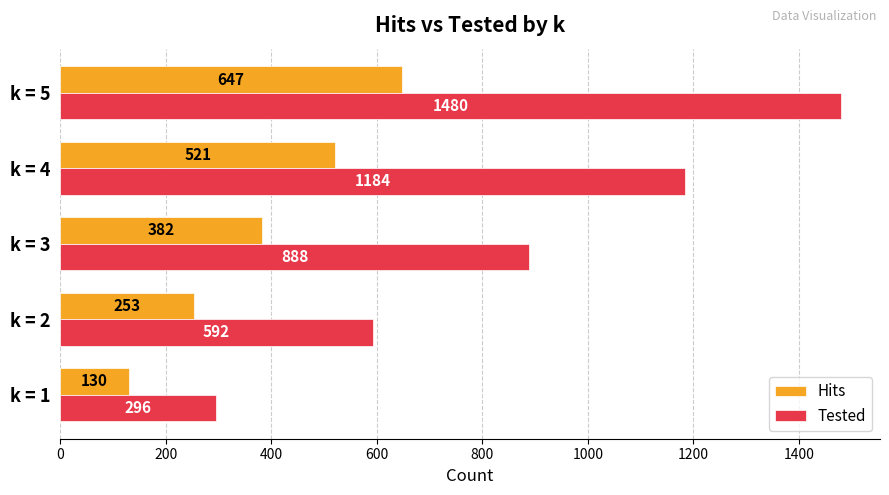

Is it true that Tested equals 983 at k = 2?

False